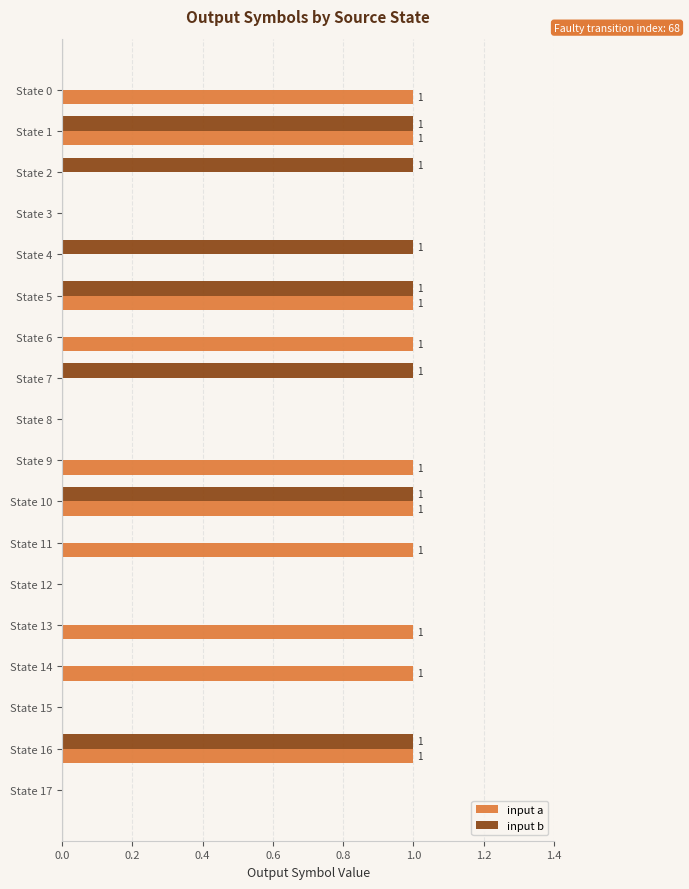

Which series has the largest total across all categories?

input a